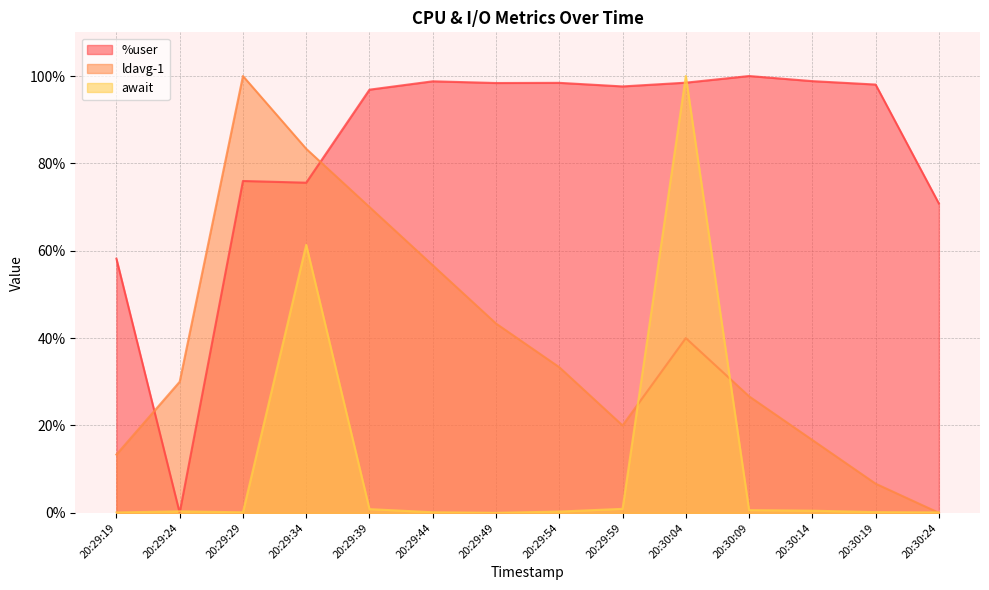

Which category has the lowest value across all series?

20:29:24